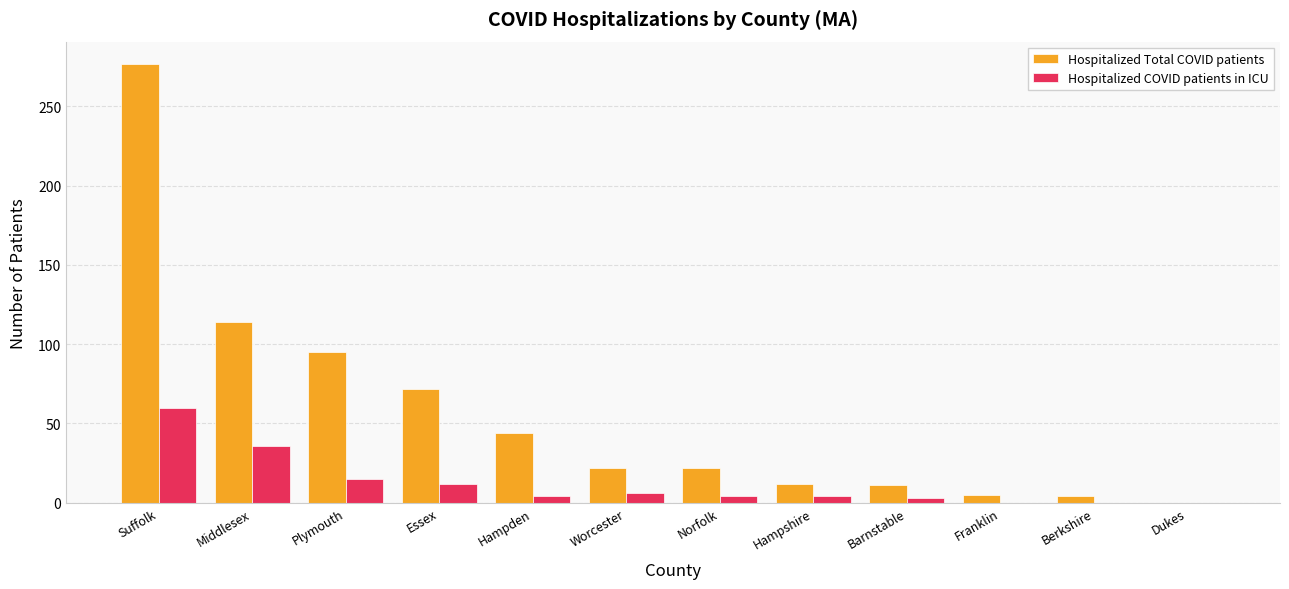

What is the maximum value shown in the chart?

277